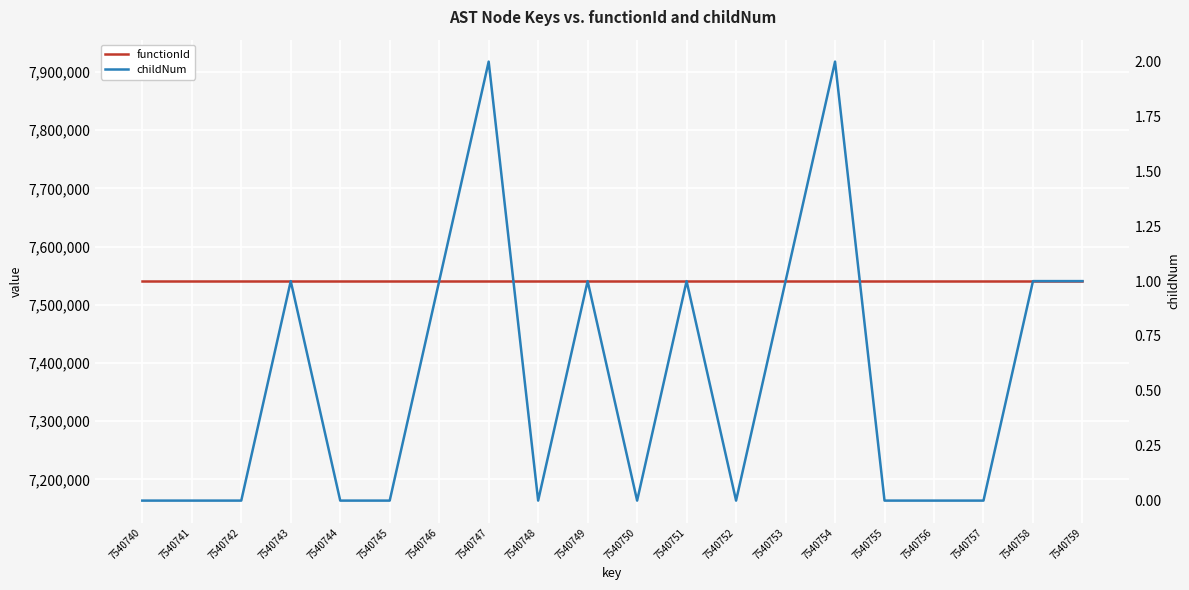

How many data points in childNum are above 0?

9